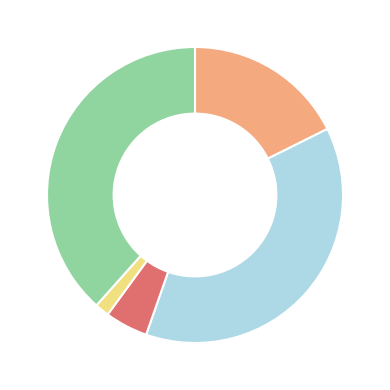

How many segments does this pie chart have?

5